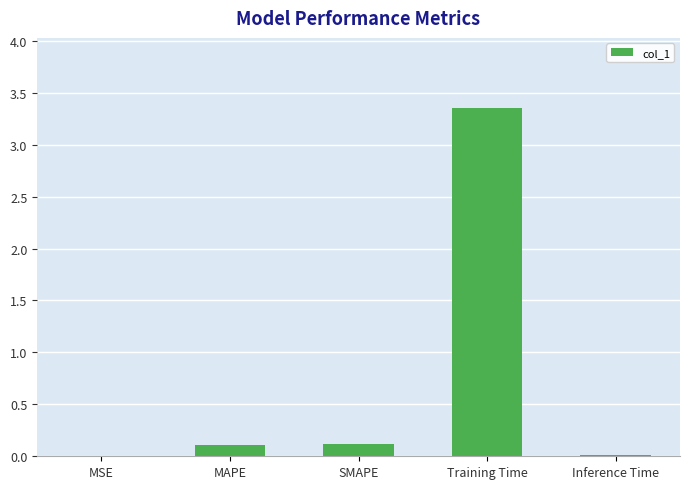

What is the average value?

0.7